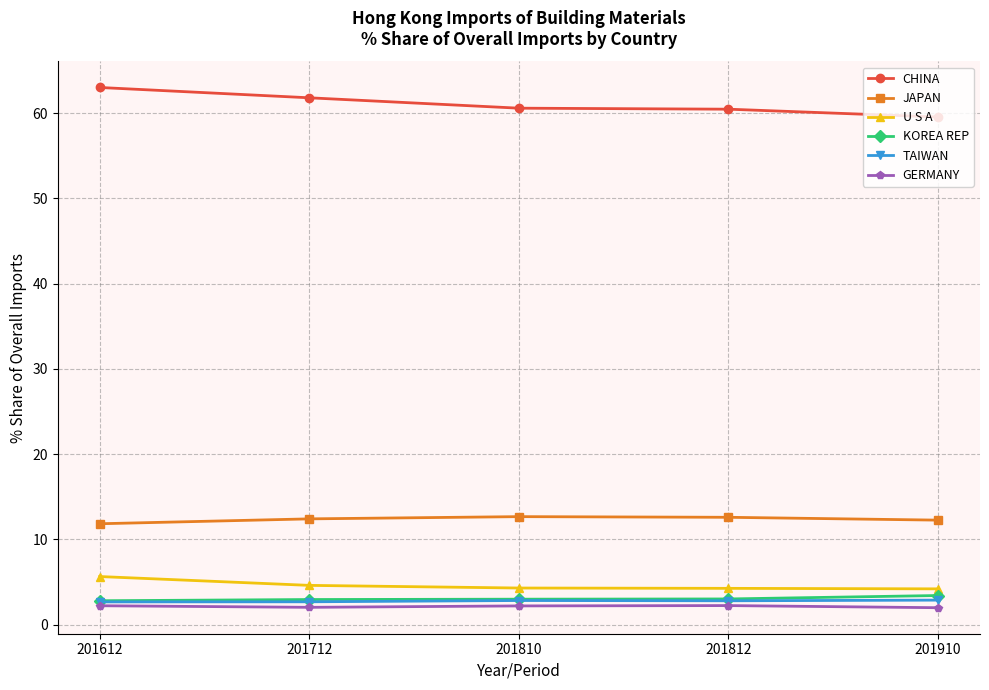

True or false: JAPAN has more than 0 points higher than both neighbors.

True